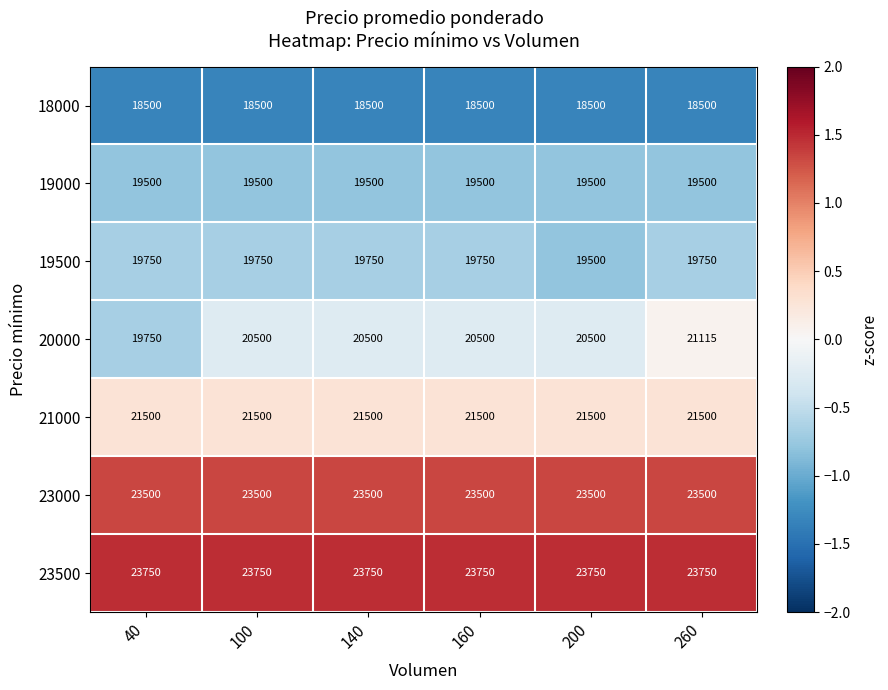

Which category has the lowest value in the 20000 series?

40